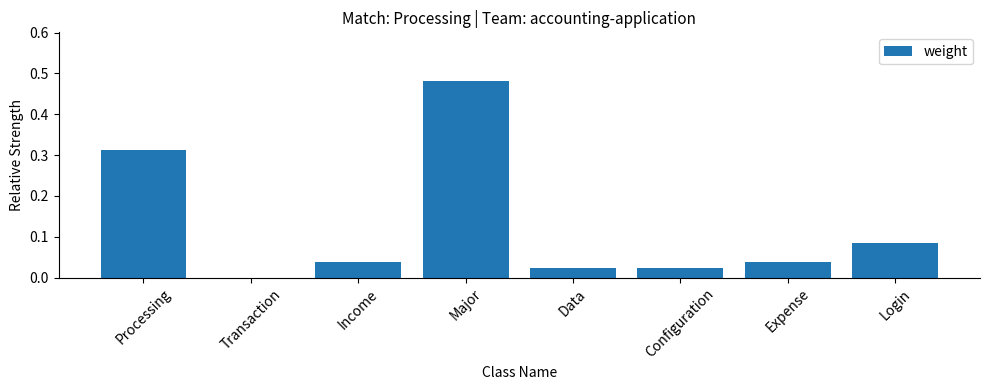

Which has a higher value, Major or Configuration?

Major